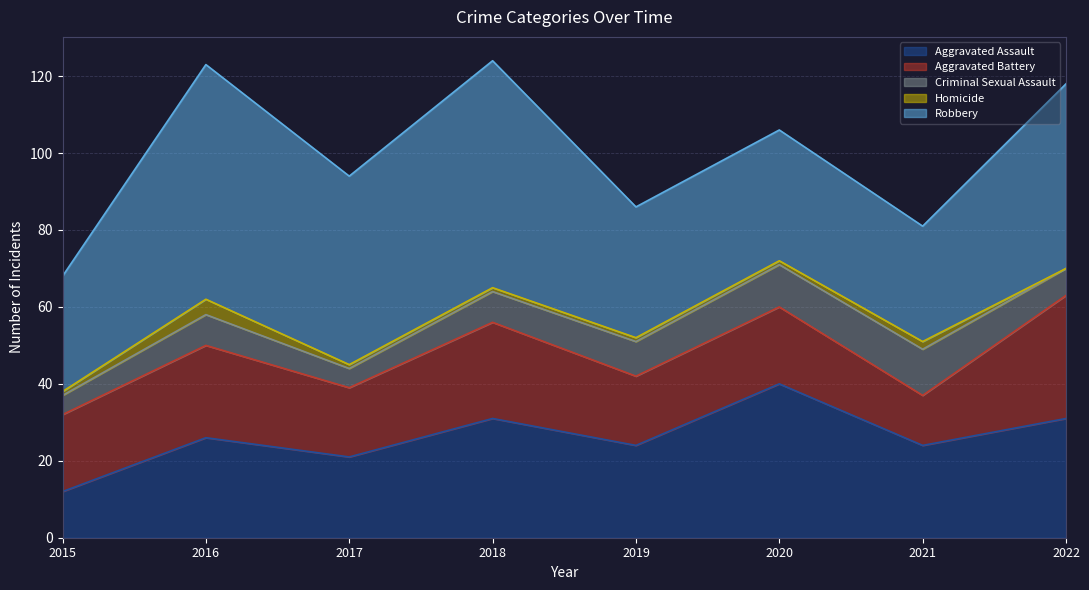

Reading left to right, what are all the values shown in this chart?

Aggravated Assault: 2015=12	2016=26	2017=21	2018=31	2019=24	2020=40	2021=24	2022=31
Aggravated Battery: 2015=20	2016=24	2017=18	2018=25	2019=18	2020=20	2021=13	2022=32
Criminal Sexual Assault: 2015=5	2016=8	2017=5	2018=8	2019=9	2020=11	2021=12	2022=7
Homicide: 2015=1	2016=4	2017=1	2018=1	2019=1	2020=1	2021=2	2022=0
Robbery: 2015=30	2016=61	2017=49	2018=59	2019=34	2020=34	2021=30	2022=48